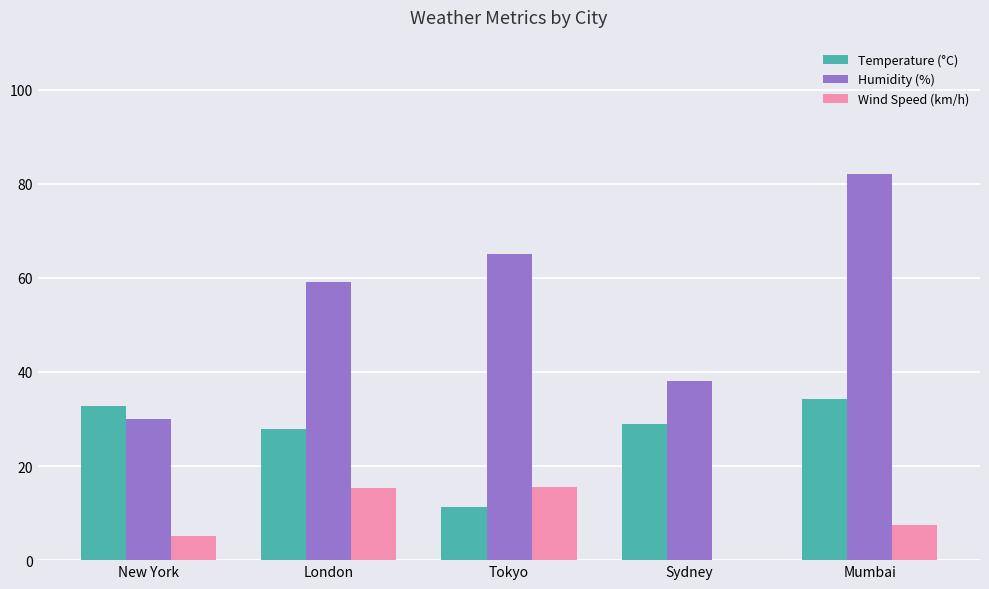

True or false: Wind Speed (km/h) has a value of 15.5 at Tokyo.

True